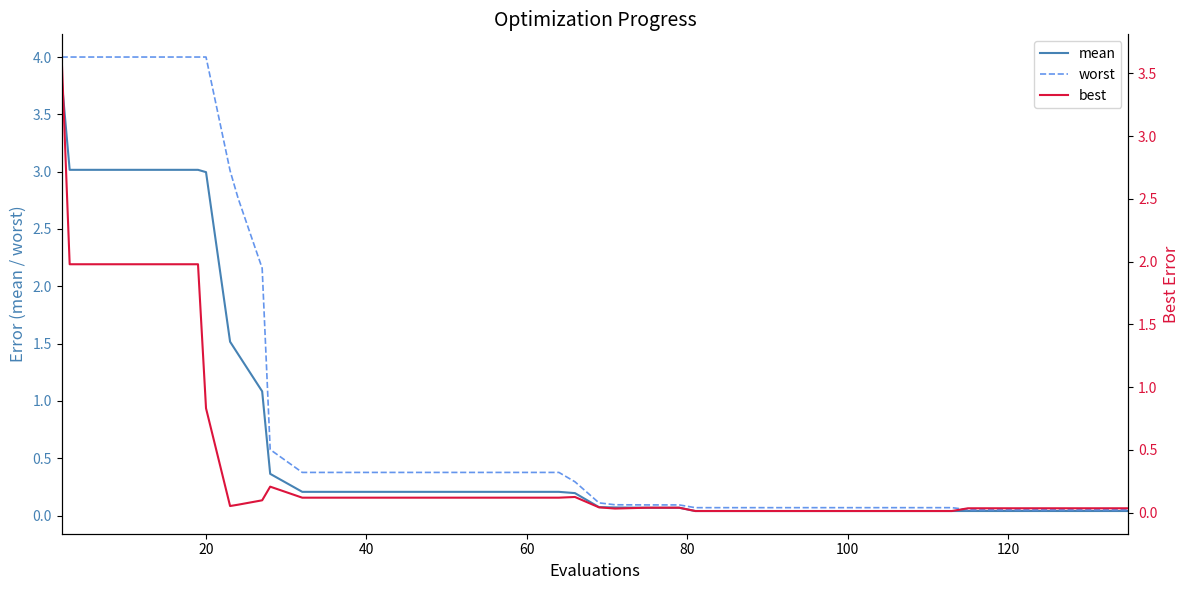

What is the highest value of the mean series?

3.8